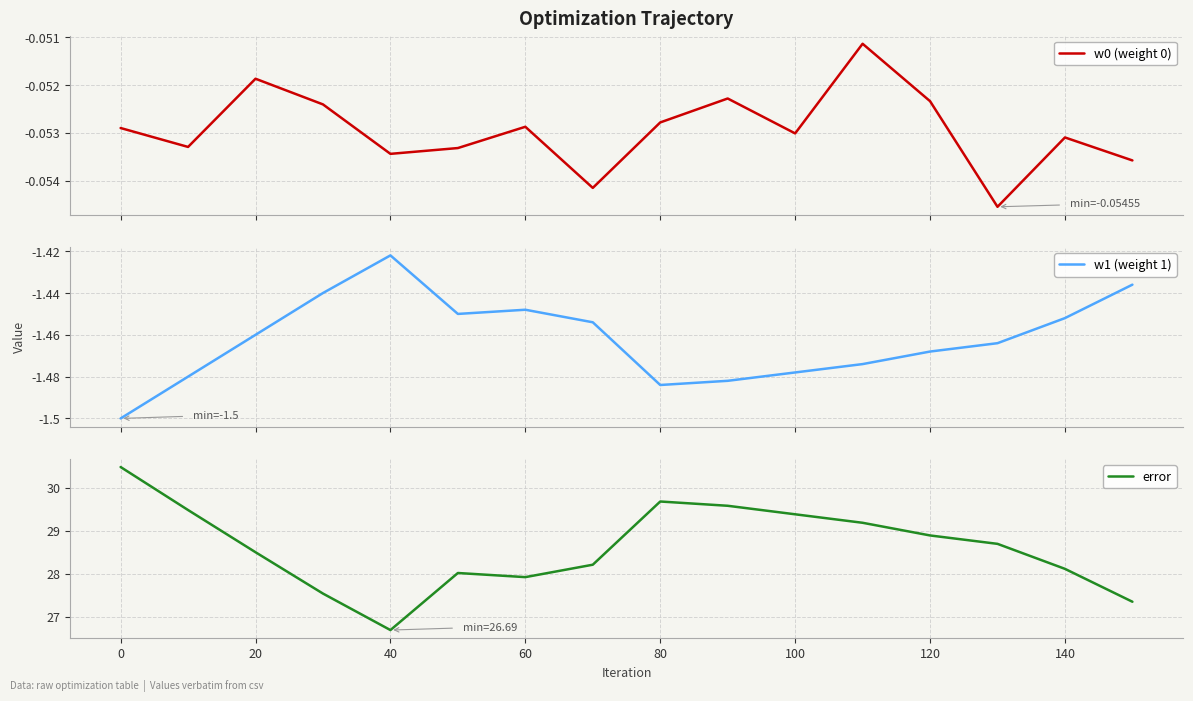

What is the lowest value of the error series?

26.7